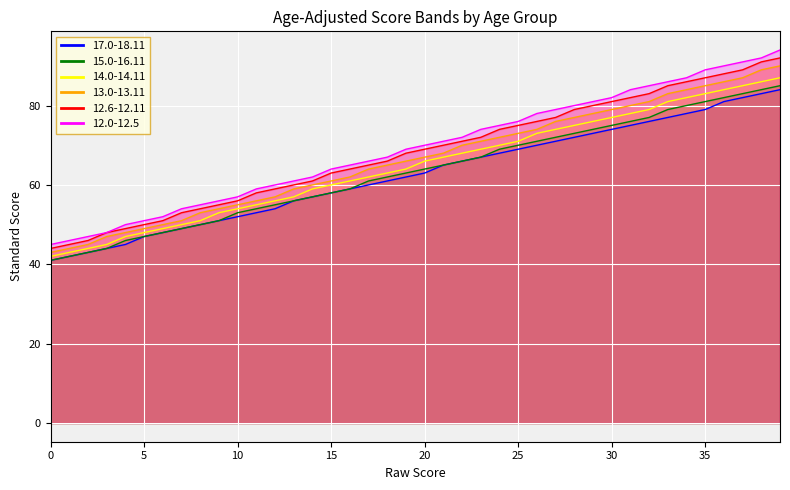

What is the total value across all series at 21?

406